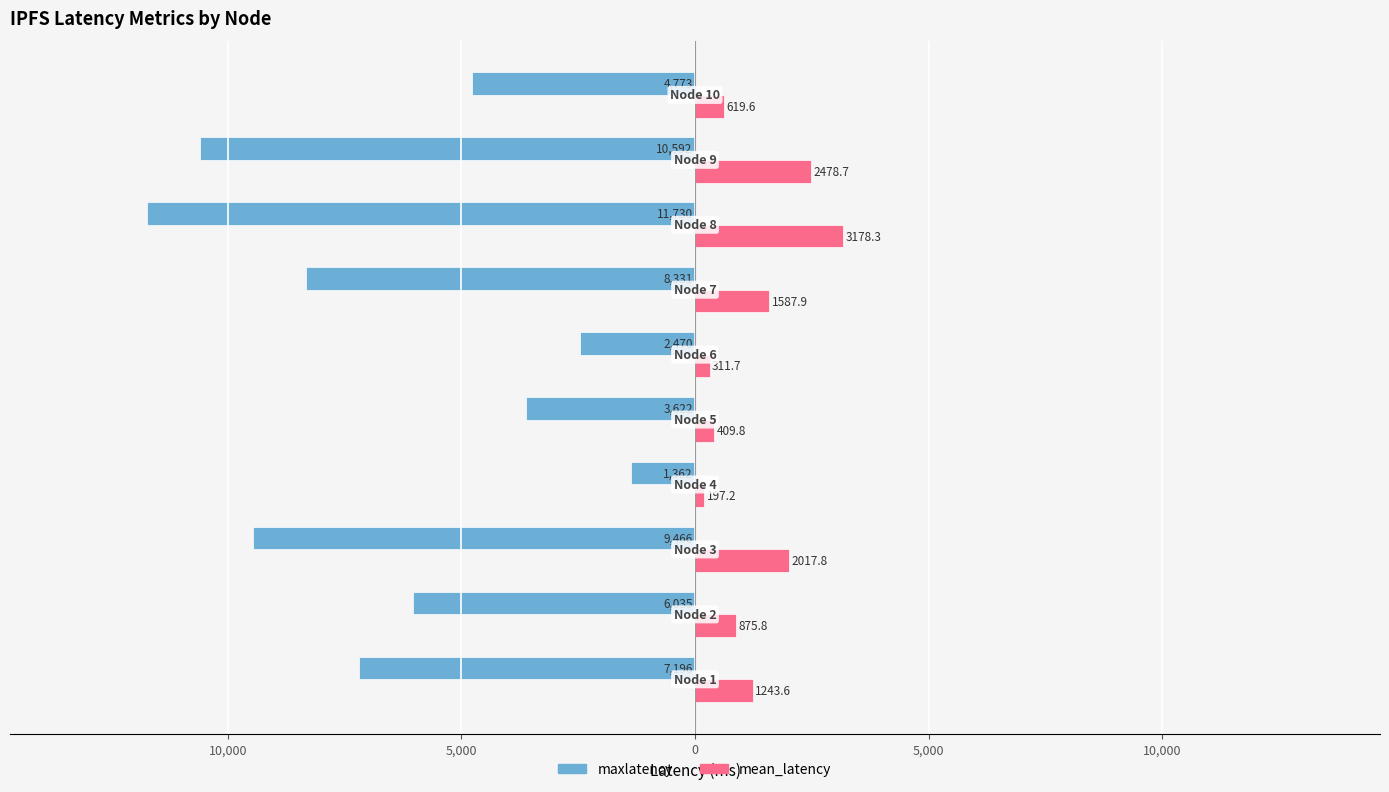

What are all the series names shown in the legend?

maxlatency, mean_latency